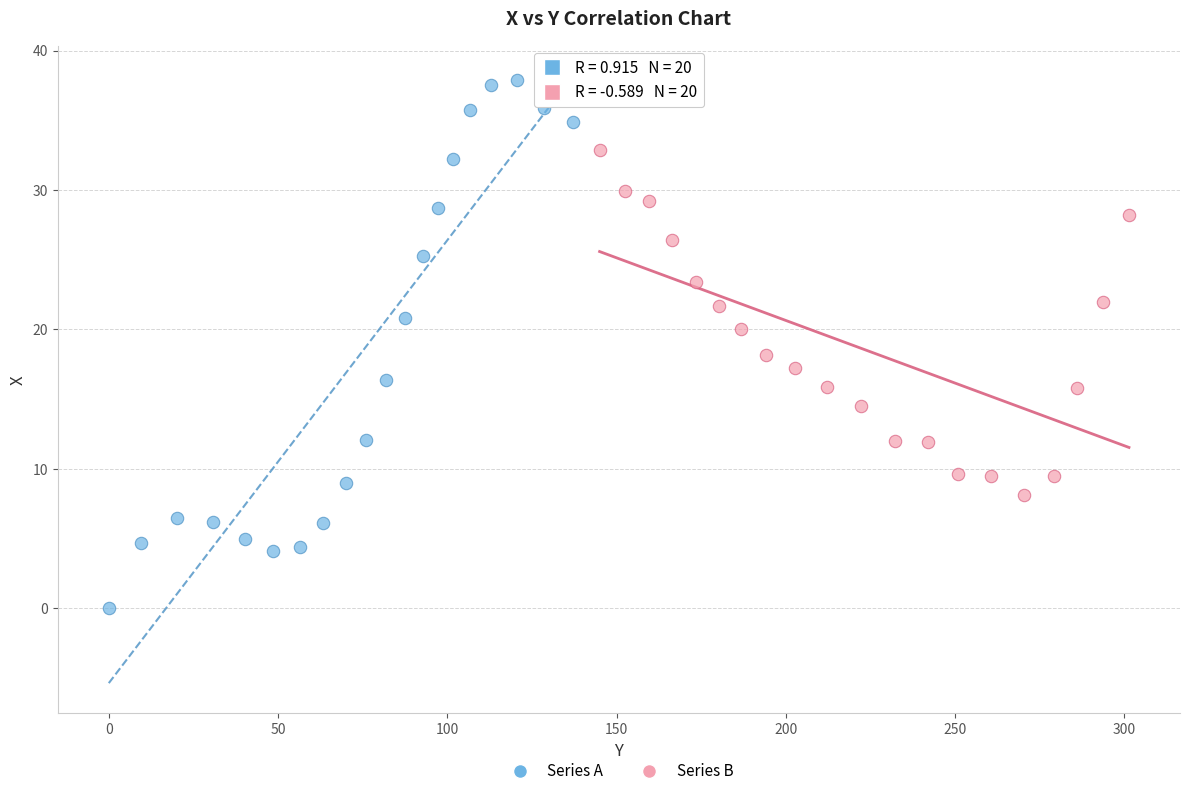

Which series reaches the minimum Y coordinate?

Series A